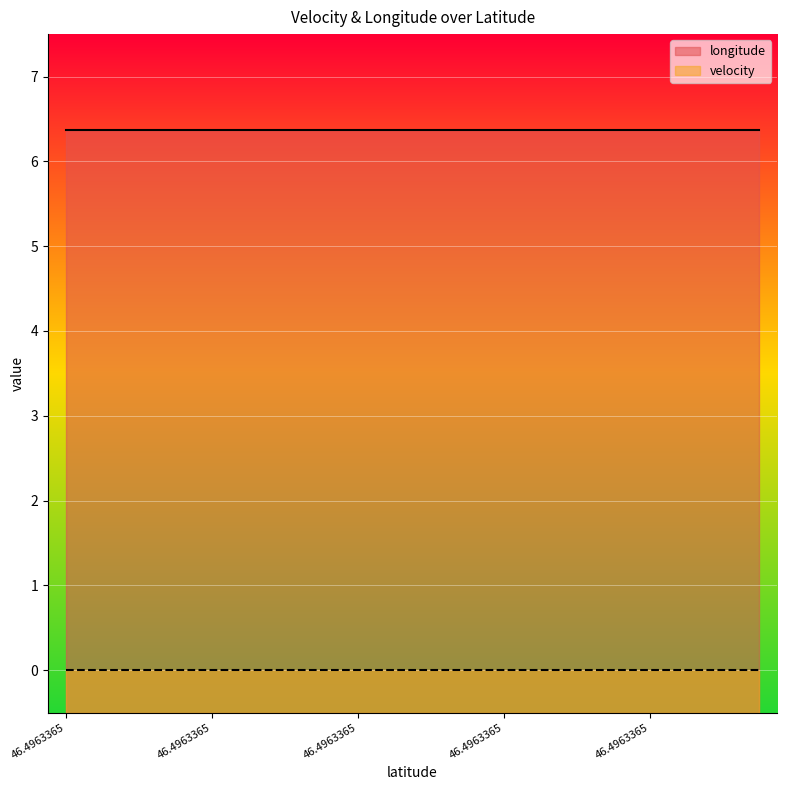

What is the value of the longitude point at the 2nd from the left?

6.4